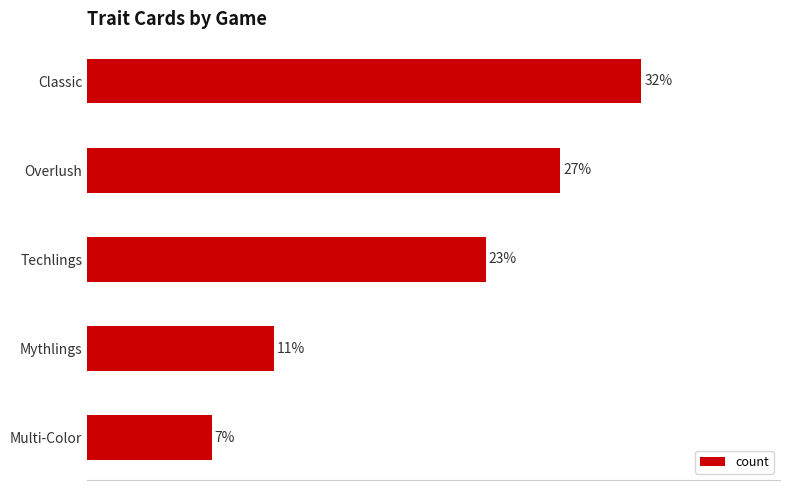

Does the chart contain any negative values?

No